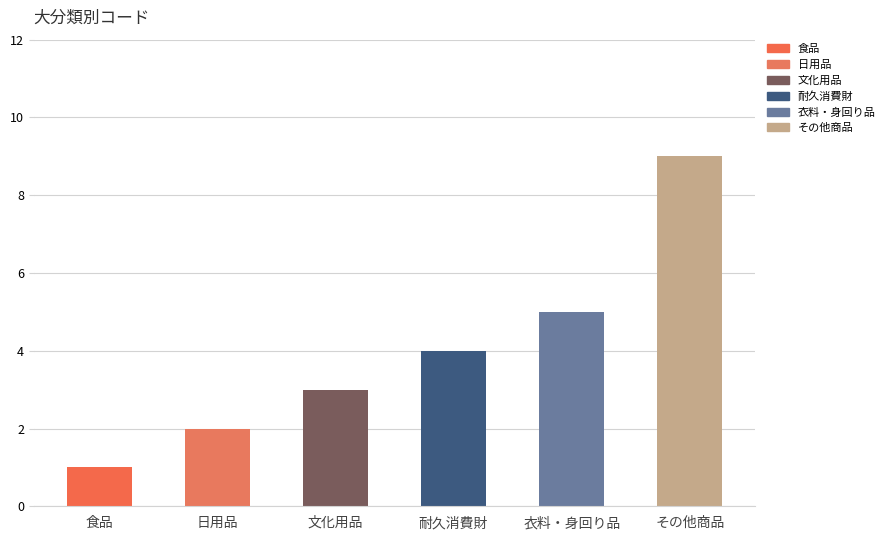

Does the chart contain any negative values?

No